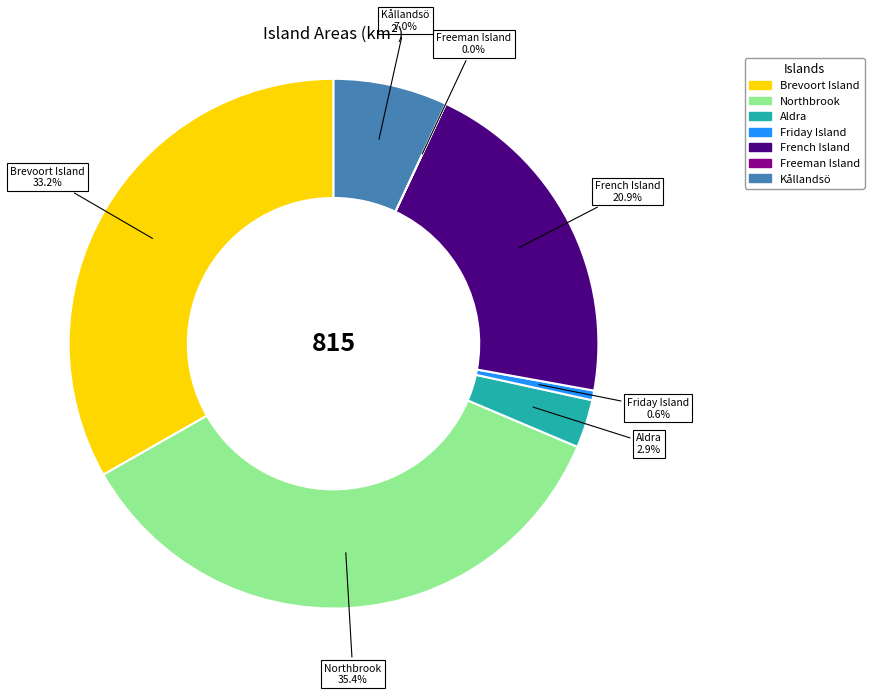

Does Kållandsö account for over 50% of the chart?

No